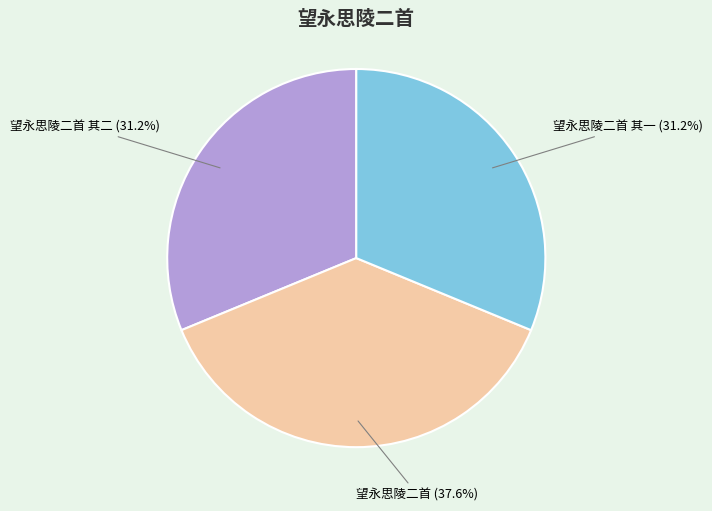

Combined, what portion of the pie is 望永思陵二首 其一 and 望永思陵二首 其二?

62.4%